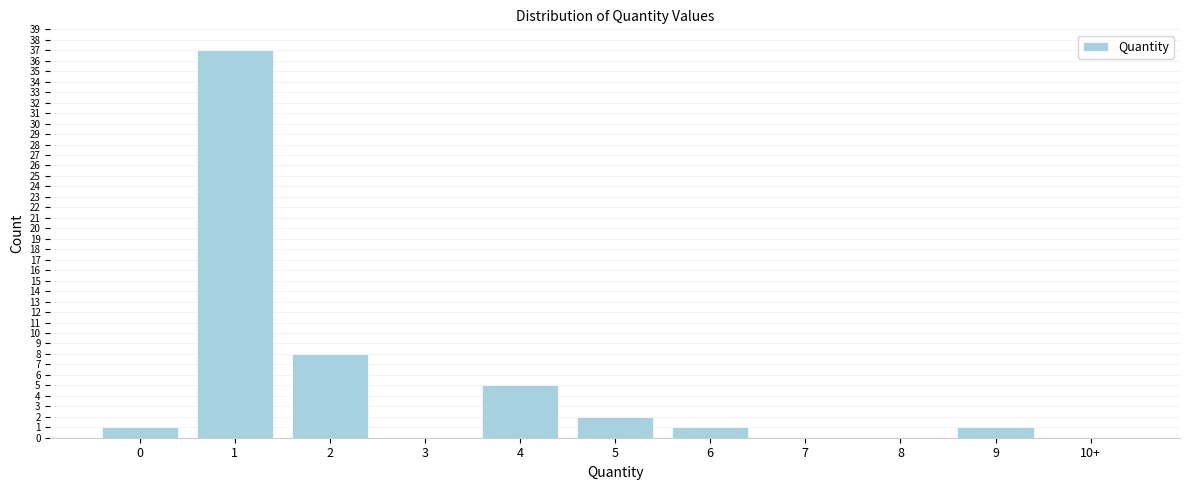

Reading left to right, list all the values displayed in this chart.

0=1	1=37	2=8	3=0	4=5	5=2	6=1	7=0	8=0	9=1	10+=0